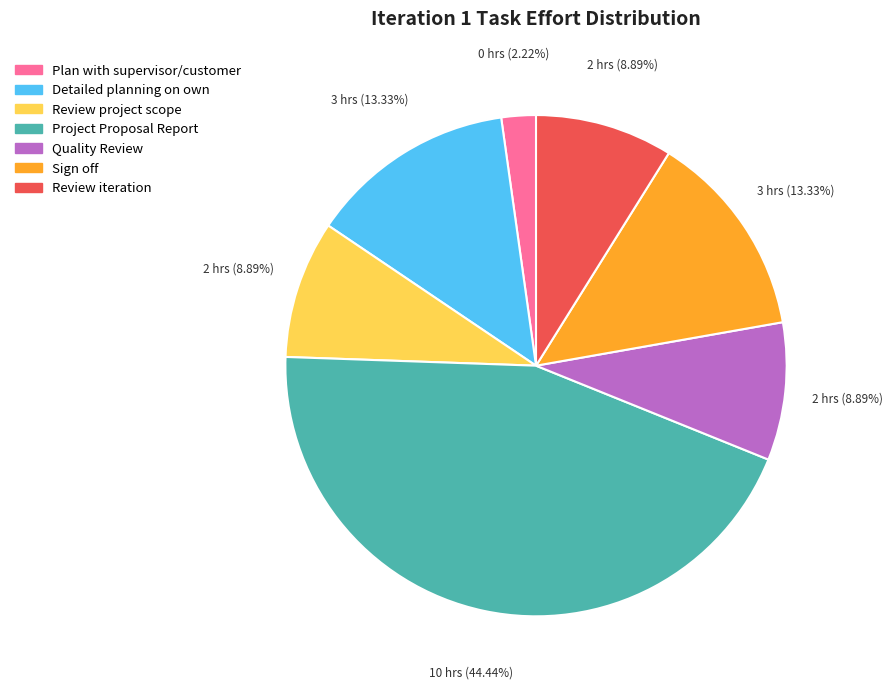

What percentage do Review project scope and Project Proposal Report together represent?

53.3%